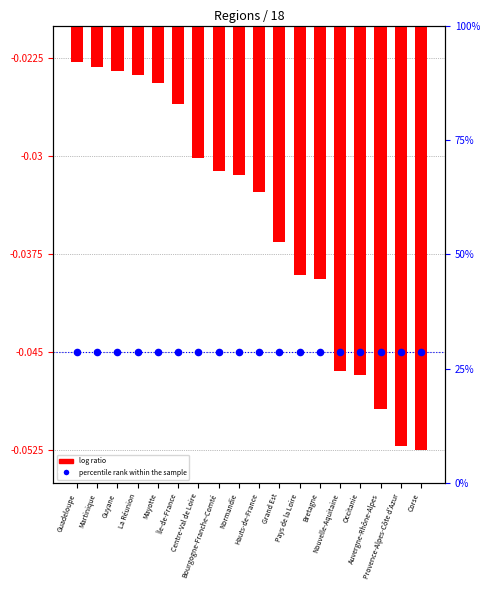

What is the total value across all series at Guadeloupe?

-0.1